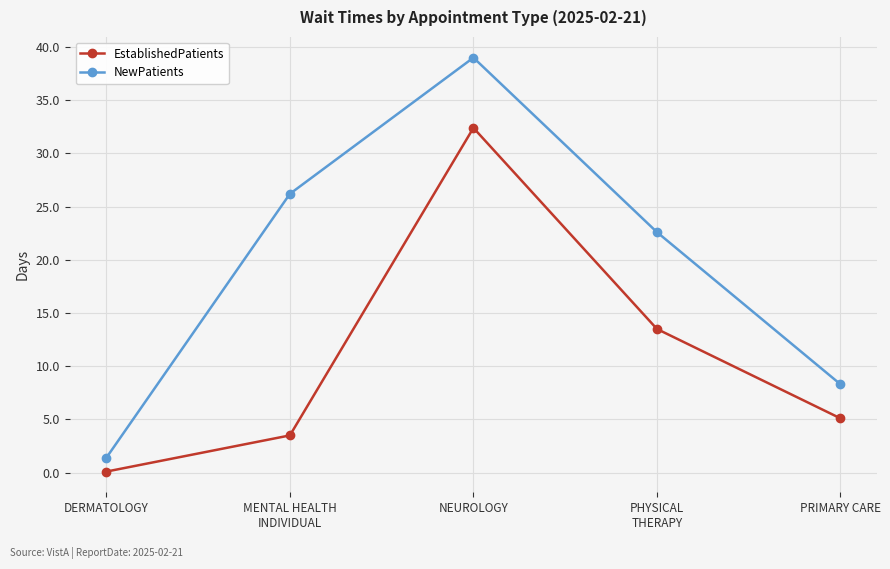

At which label does NewPatients reach its peak?

NEUROLOGY